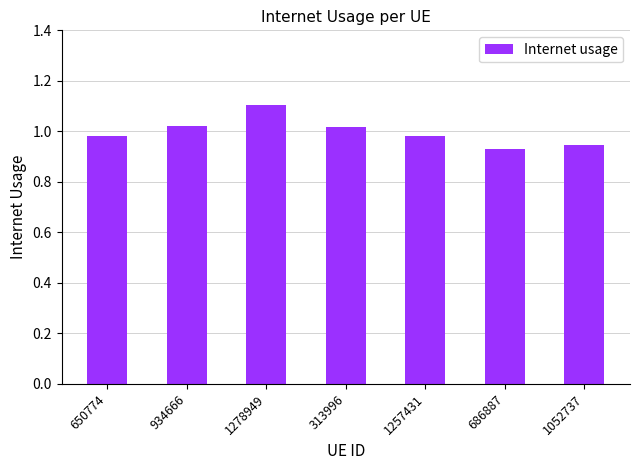

What is the change in value from 1257431 to 686887?

-0.1